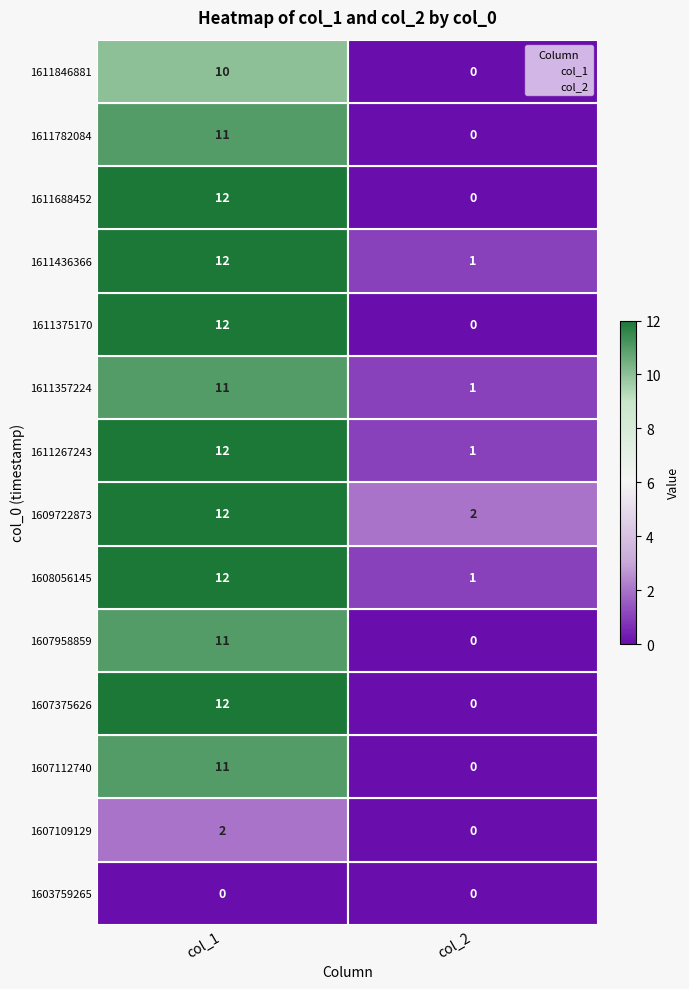

What is the difference between the 1 values at 10 and 4?

1